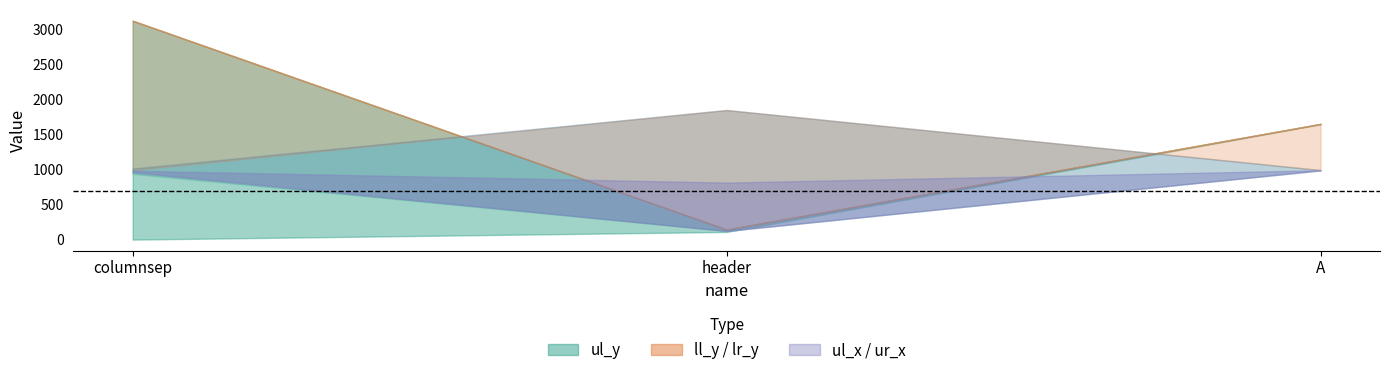

At which category is the sum across all series the highest?

columnsep